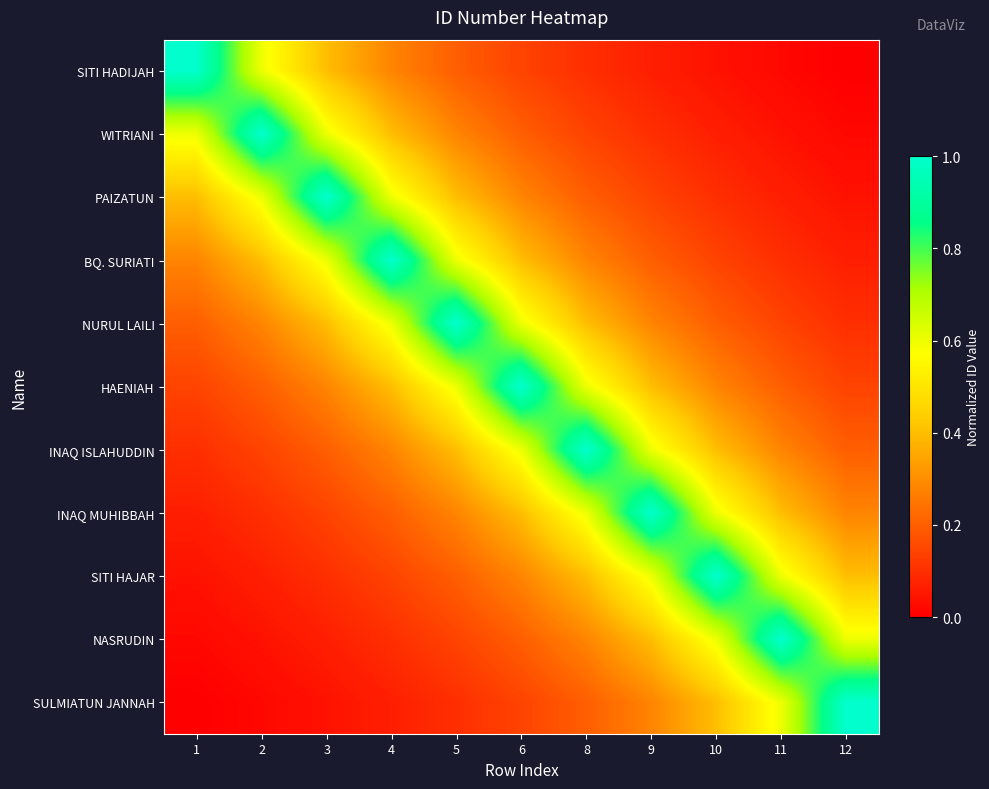

What is the difference between the highest and lowest values at 11?

1.0